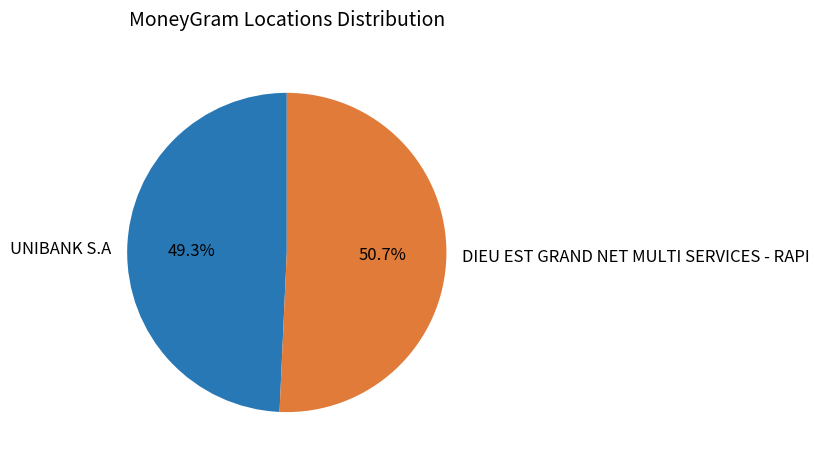

The DIEU EST GRAND NET MULTI SERVICES - RAPI slice represents 51% of the pie. True or false?

True